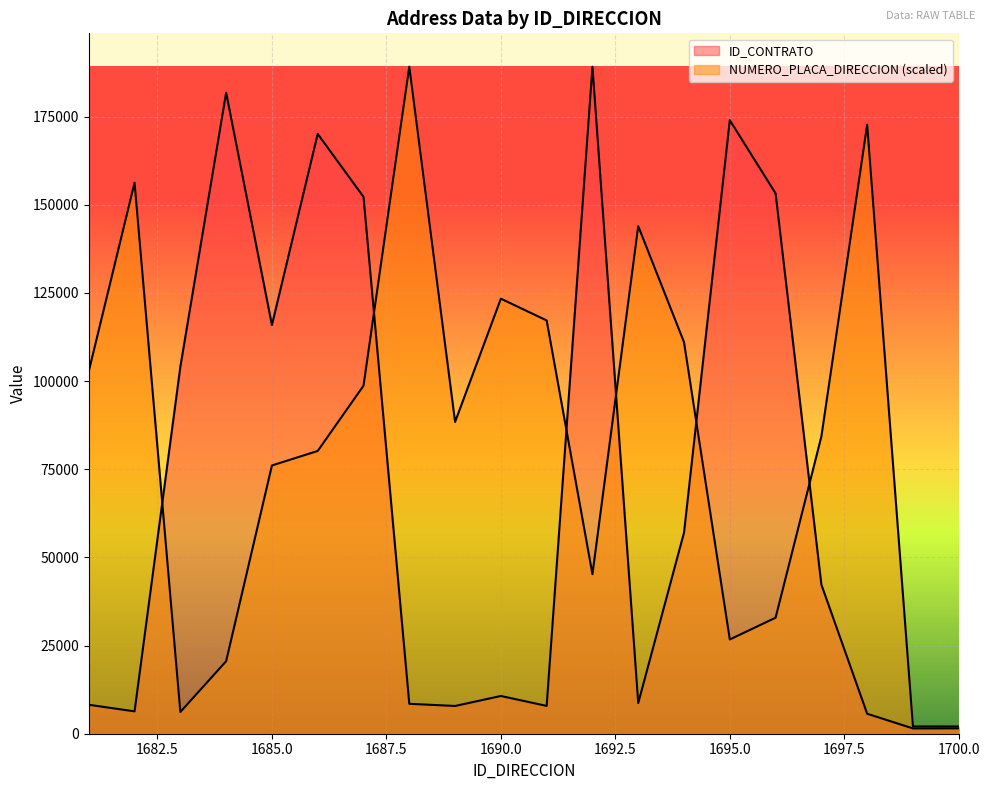

Does the chart display data point markers on the line(s)?

No